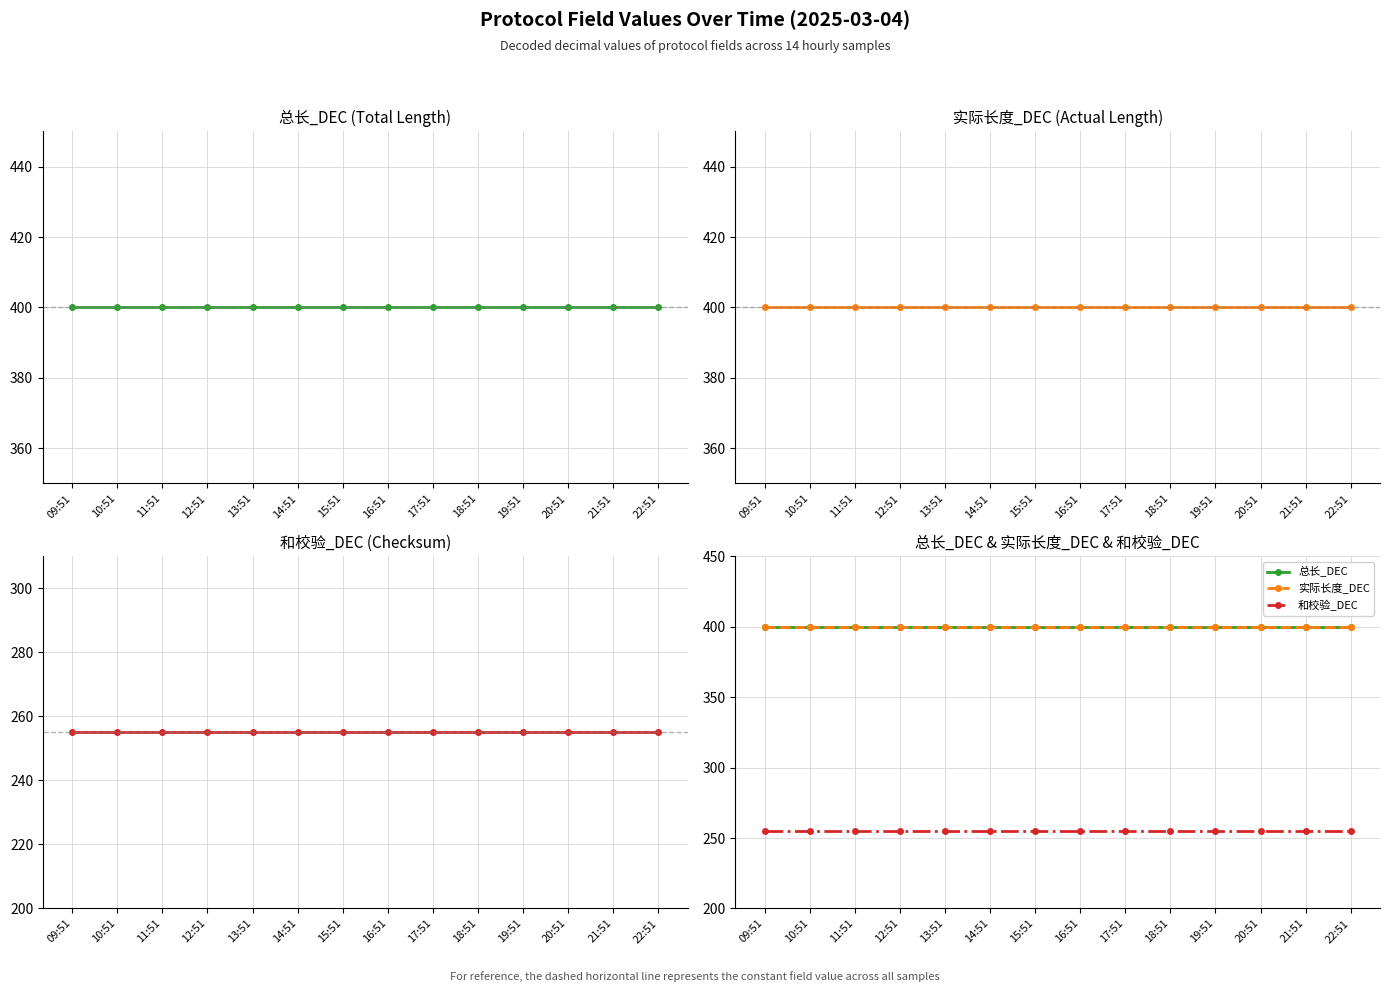

What is the total value across all series at 15:51?

1055